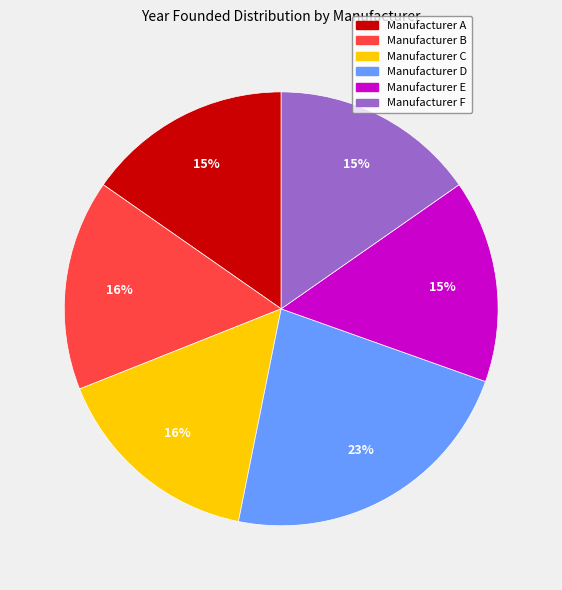

What percentage is the Manufacturer A slice, to the nearest percent?

15%